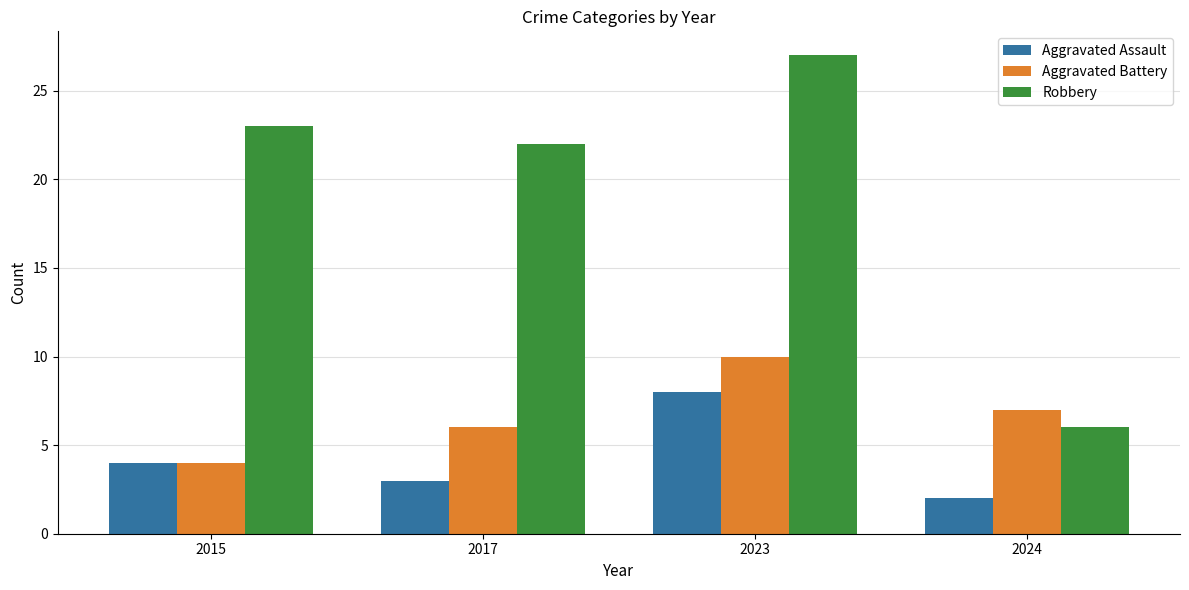

List the series in order of their peak value, highest first.

Robbery, Aggravated Battery, Aggravated Assault